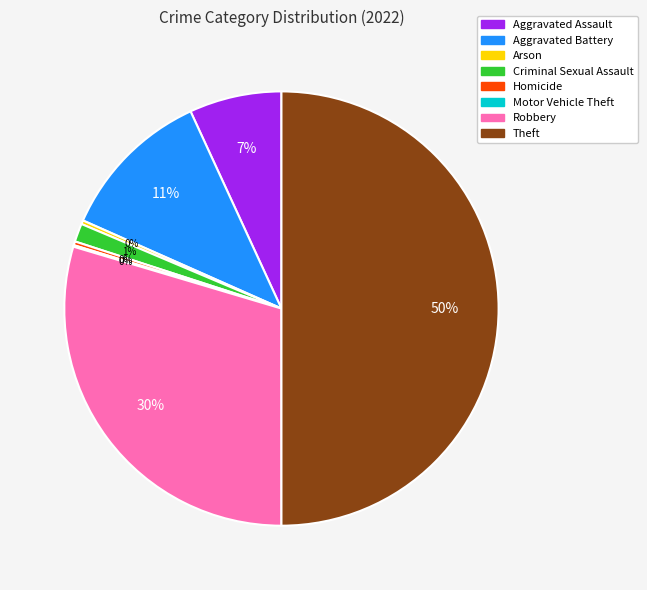

The Aggravated Assault slice represents 7% of the pie. True or false?

True